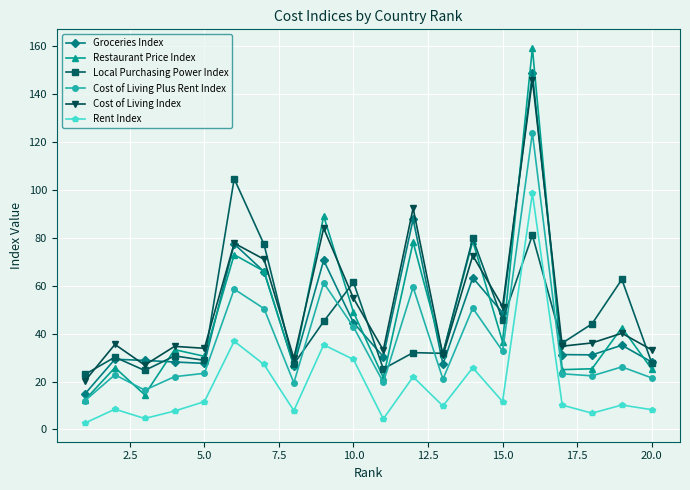

What is the minimum value for Local Purchasing Power Index?

23.0